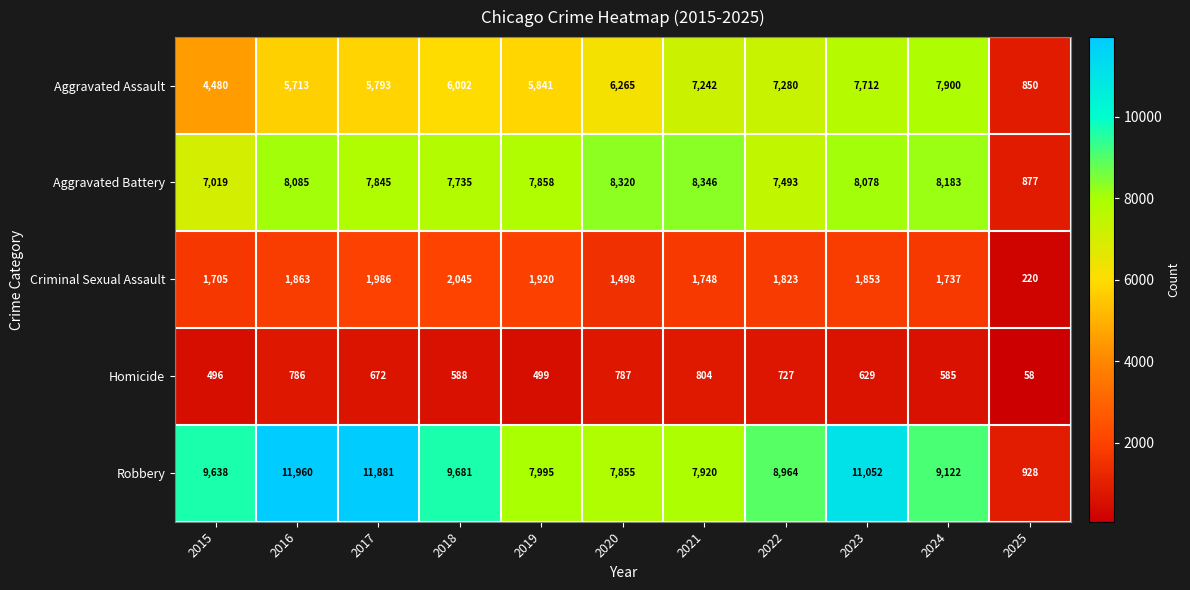

Rank the series by their maximum value, from lowest to highest.

Homicide, Criminal Sexual Assault, Aggravated Assault, Aggravated Battery, Robbery